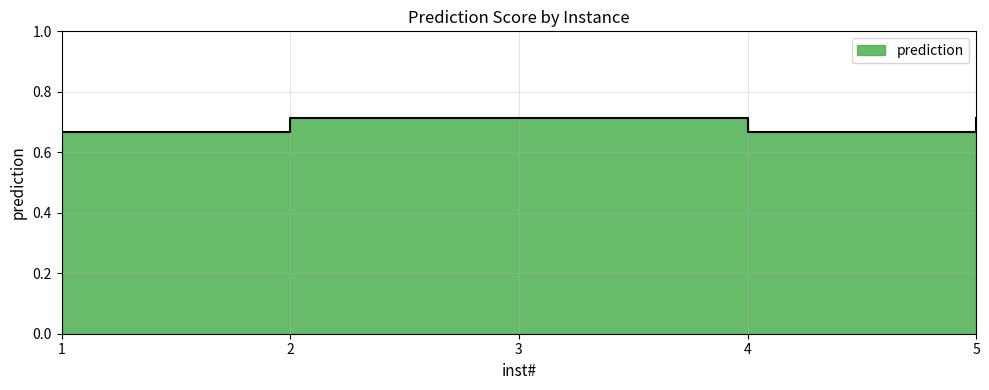

Is it true that the value at 4 is 0.7?

True